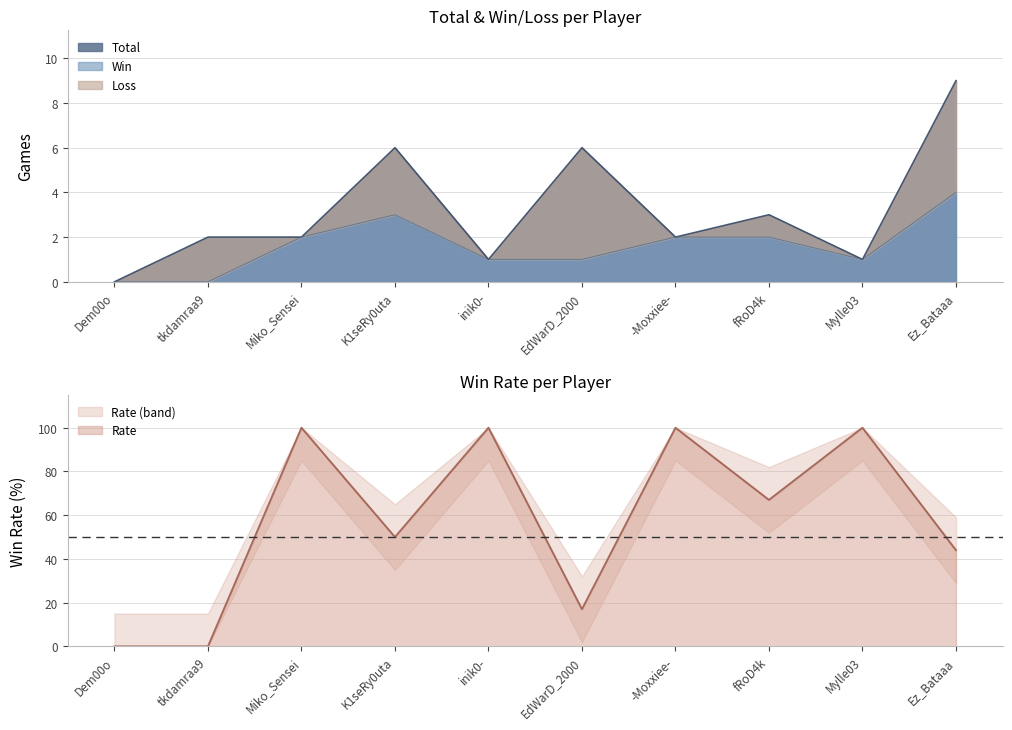

What is the difference between the maximum and minimum values in the Rate series?

100